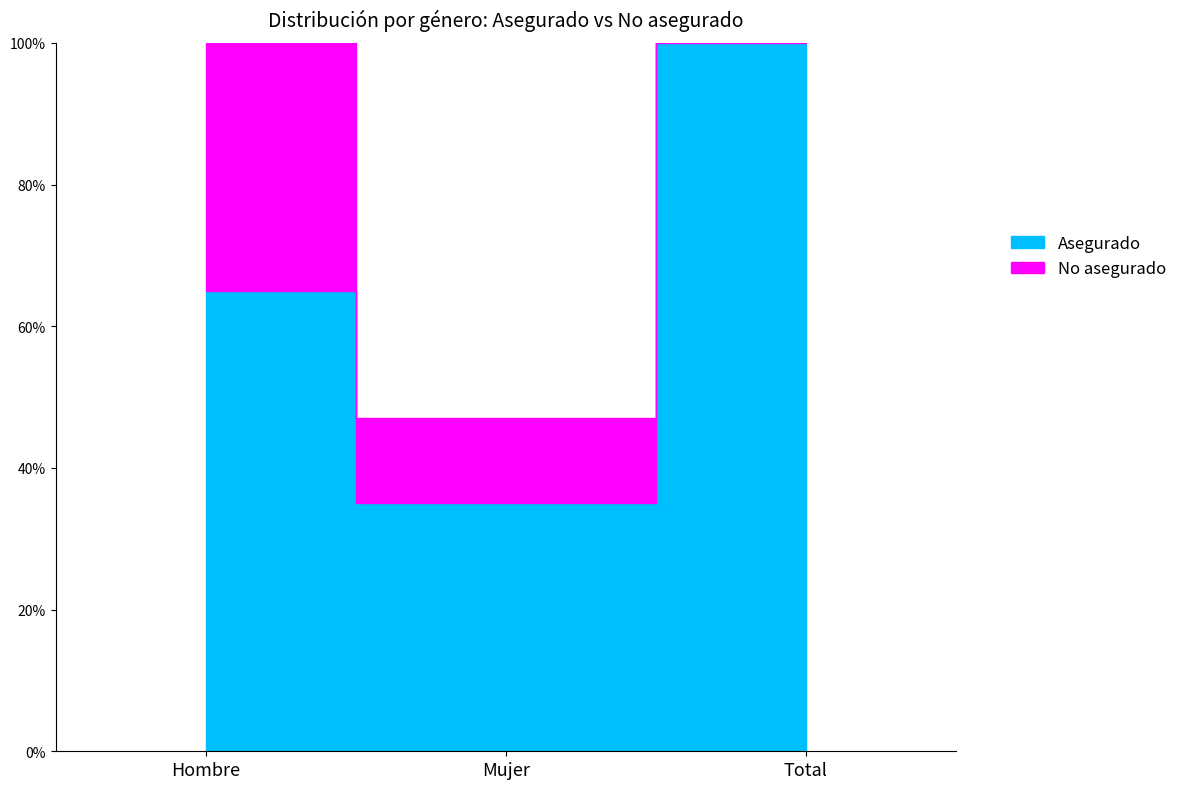

At which label is Asegurado closest to 0?

Mujer